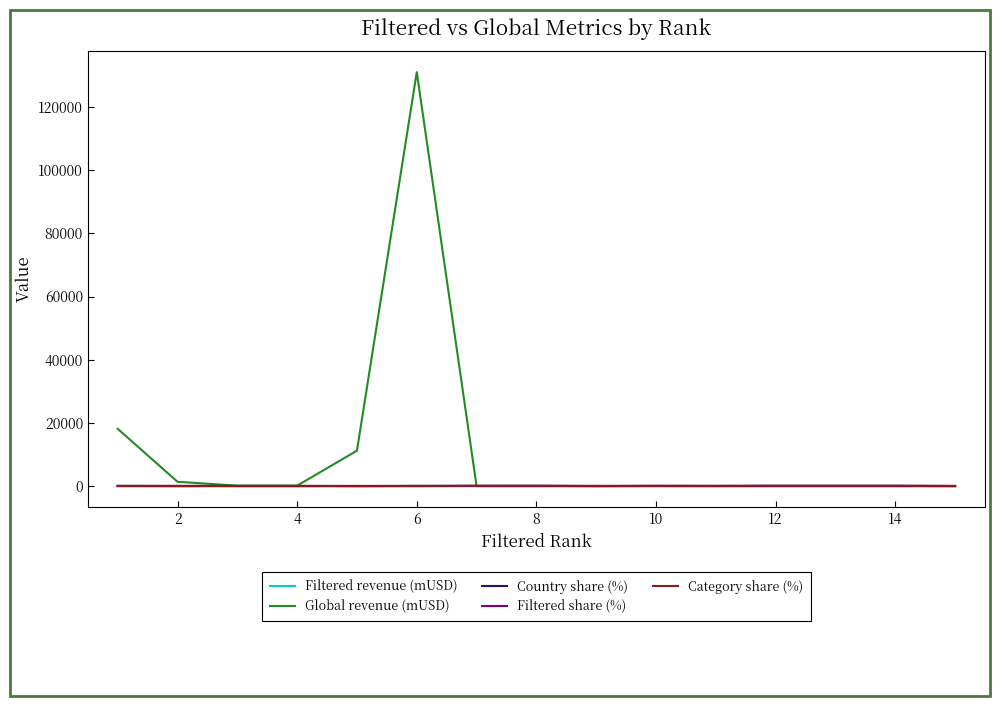

What is the greatest value displayed?

131019.0